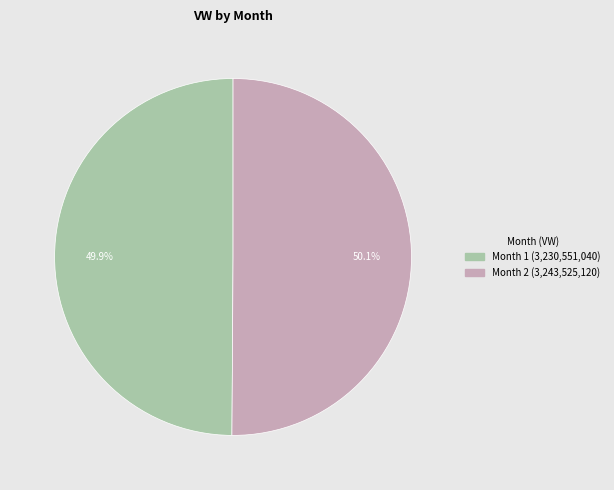

Is there a majority slice in this chart?

Yes